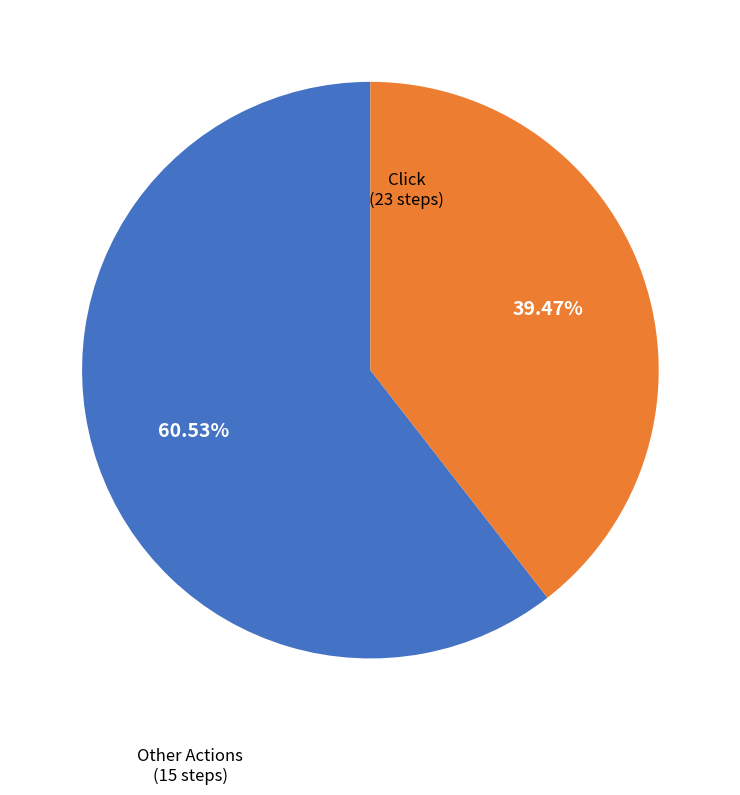

Is there any slice that represents more than half of the pie?

Yes